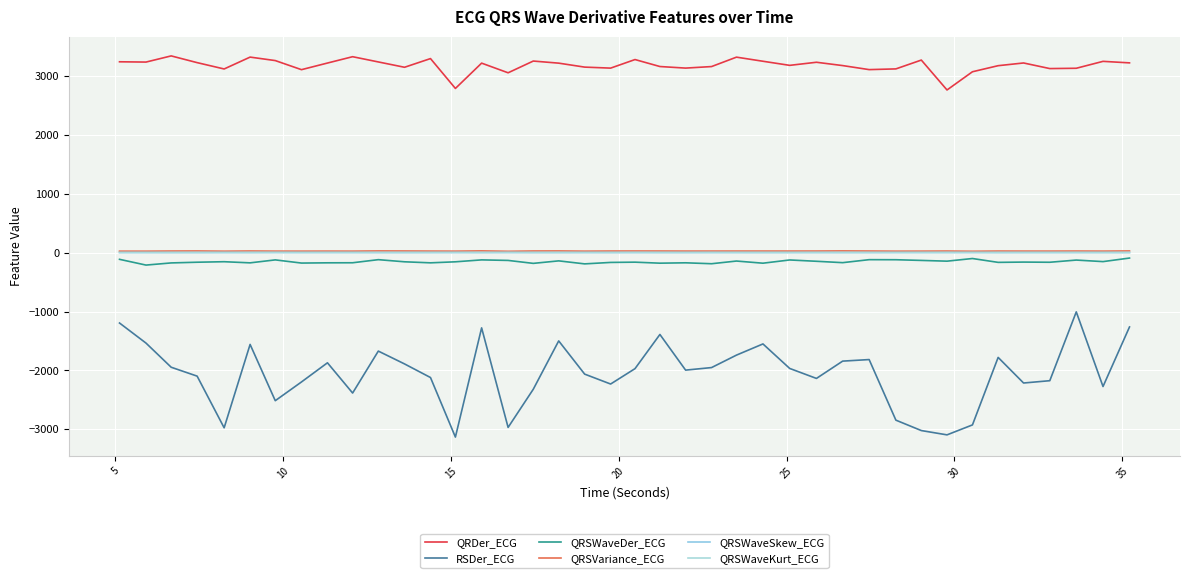

Does the chart display data point markers on the line(s)?

No